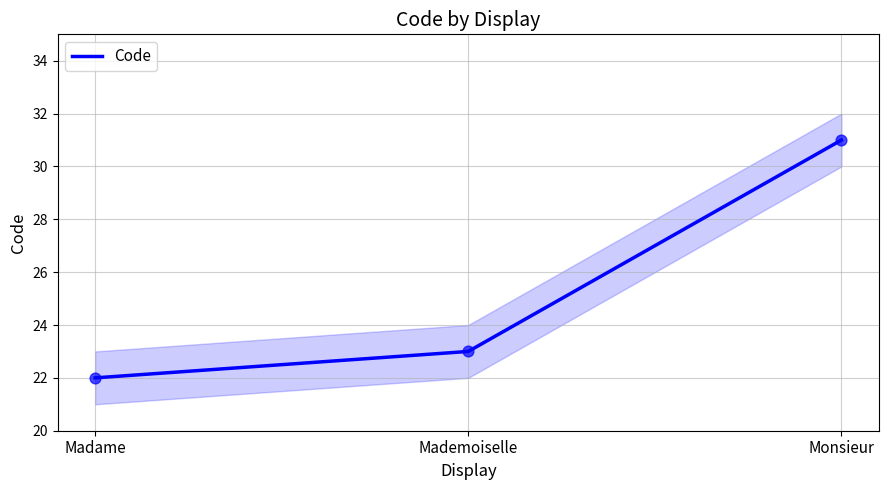

Approximately how many times larger is the value at Monsieur compared to Mademoiselle?

1.3